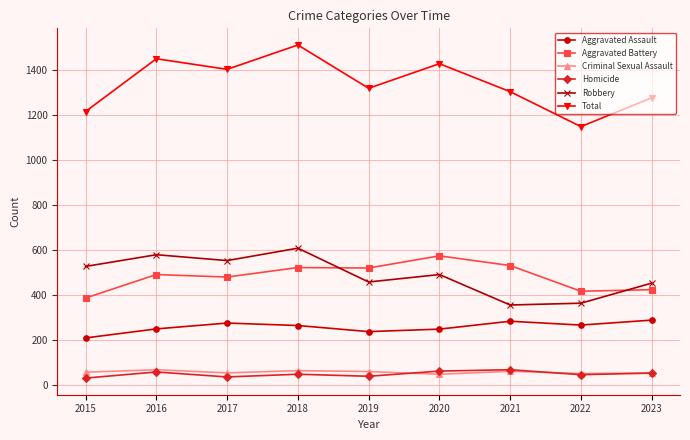

True or false: Criminal Sexual Assault and Aggravated Assault cross at least once.

False